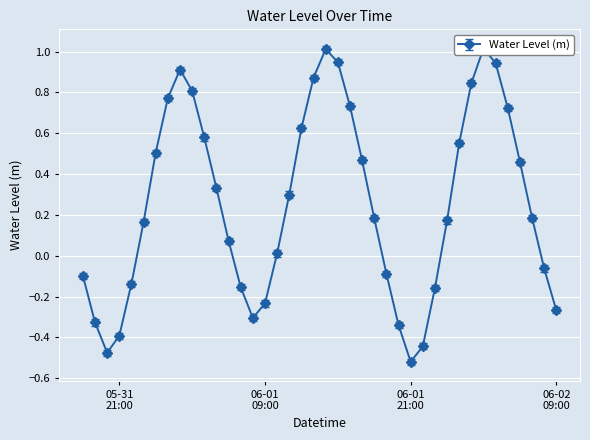

Reading right to left, transcribe all the data shown in this chart.

-0.3	-0.1	0.2	0.5	0.7	0.9	1.0	0.8	0.6	0.2	-0.2	-0.4	-0.5	-0.3	-0.1	0.2	0.5	0.7	0.9	1.0	0.9	0.6	0.3	0.0	-0.2	-0.3	-0.2	0.1	0.3	0.6	0.8	0.9	0.8	0.5	0.2	-0.1	-0.4	-0.5	-0.3	-0.1